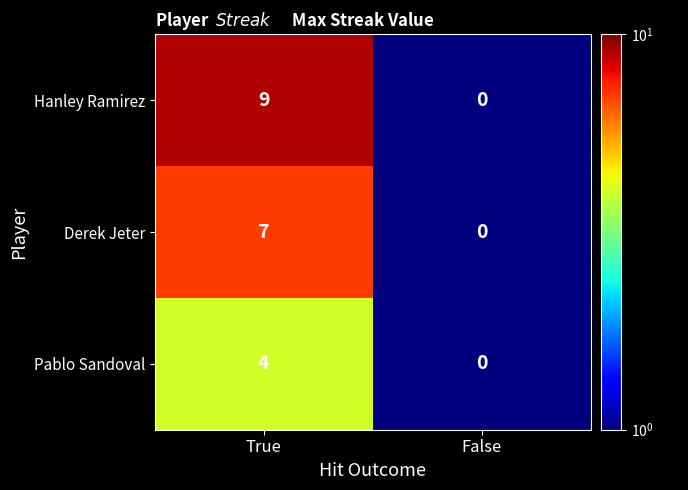

Reading left to right, what are all the values shown in this chart?

Hanley Ramirez: 9	0
Derek Jeter: 7	0
Pablo Sandoval: 4	0